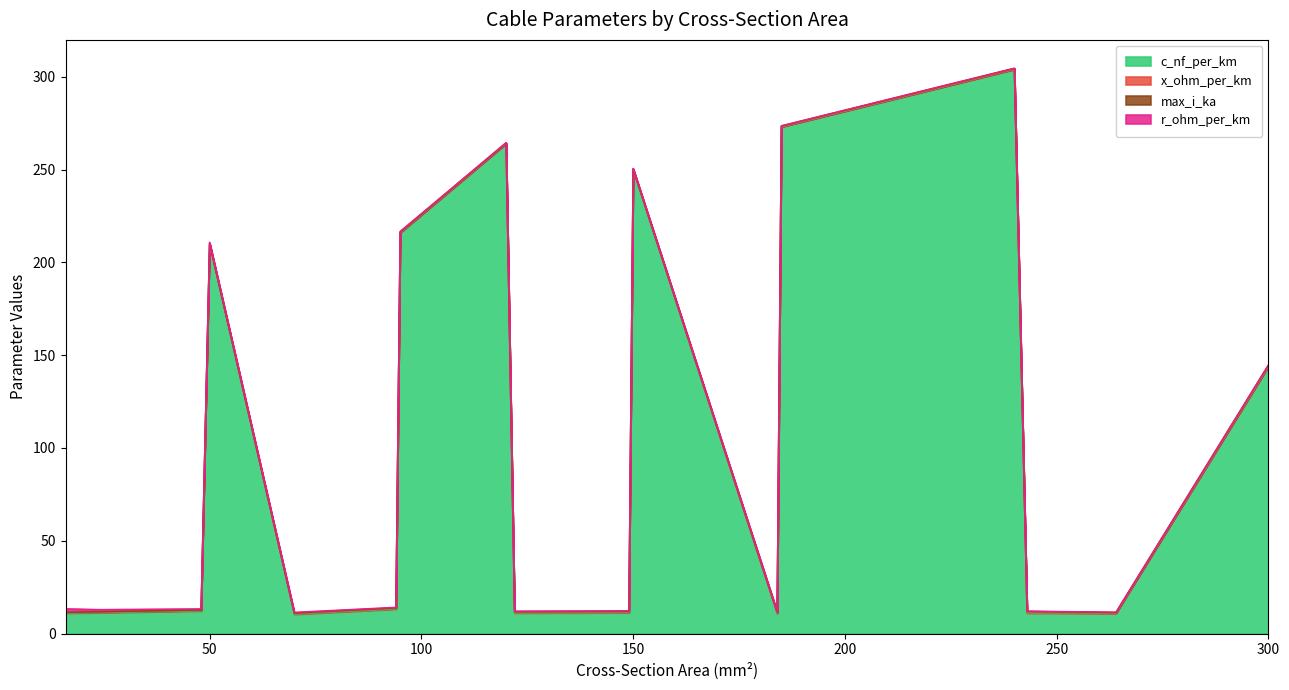

Reading left to right, list all the values displayed in this chart.

c_nf_per_km: 11.0	11.2	12.2	210.0	10.4	13.2	216.0	264.0	11.1	11.2	250.0	10.8	273.0	304.0	11.0	11.0	144.0
x_ohm_per_km: 0.3	0.3	0.3	0.1	0.3	0.3	0.1	0.1	0.3	0.3	0.1	0.3	0.1	0.1	0.3	0.1	0.1
max_i_ka: 0.1	0.1	0.2	0.1	0.3	0.3	0.3	0.2	0.4	0.5	0.3	0.5	0.4	0.4	0.6	0.2	0.6
r_ohm_per_km: 1.9	1.2	0.6	0.6	0.4	0.3	0.3	0.2	0.2	0.2	0.2	0.2	0.2	0.1	0.1	0.2	0.1